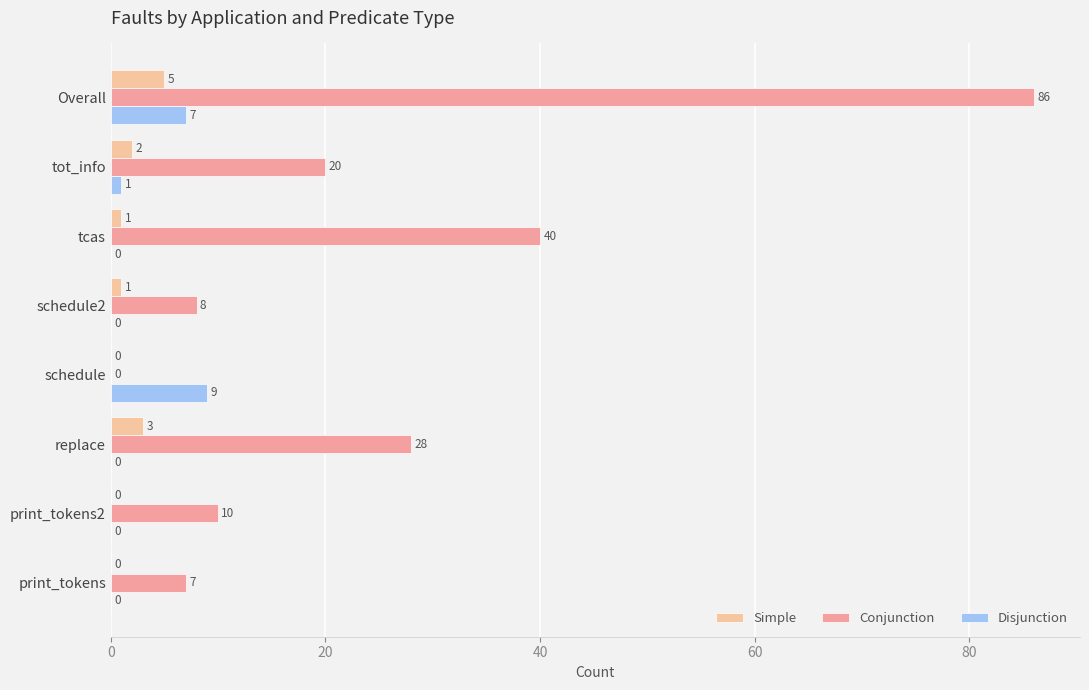

How many values in the Disjunction series exceed 0?

3